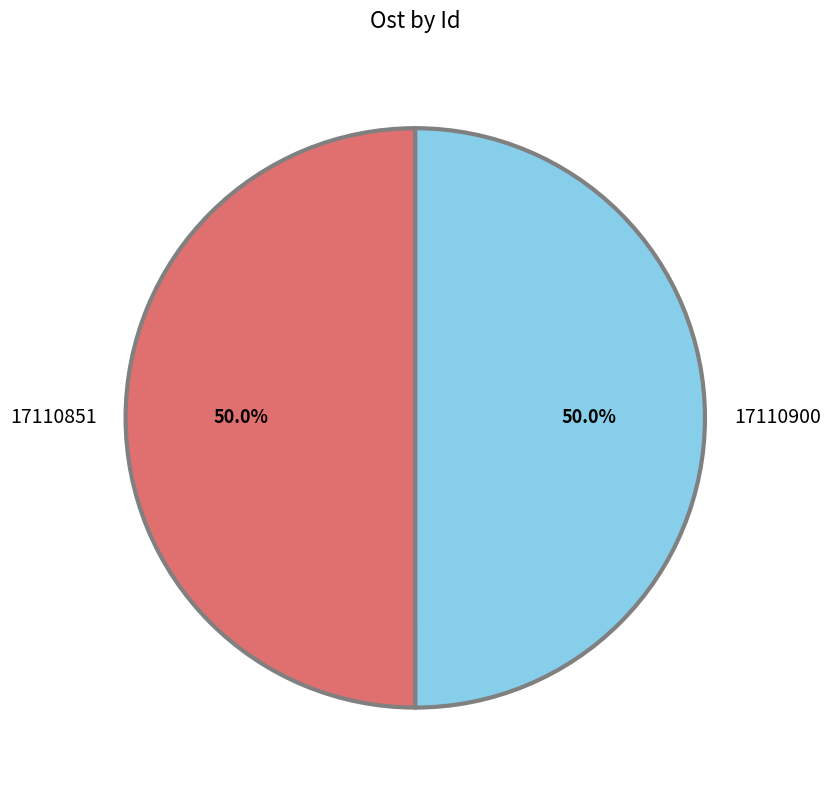

Do 17110851 and 17110900 together represent more than half of the pie?

Yes